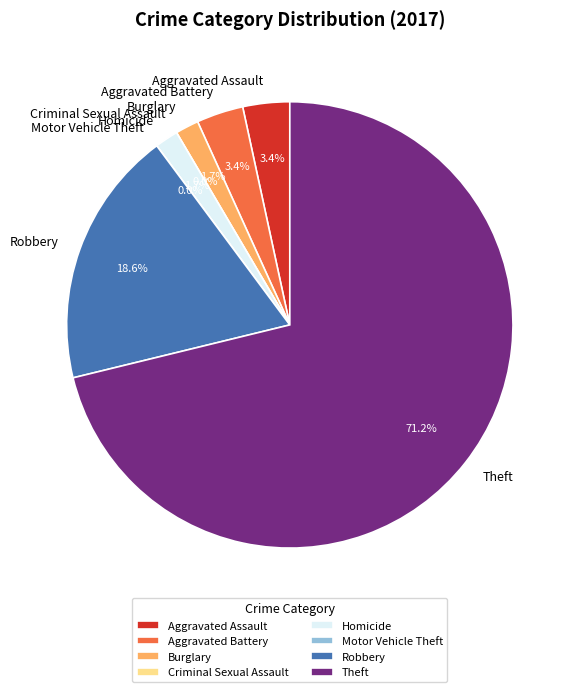

True or false: Aggravated Battery accounts for 3% of the total.

True